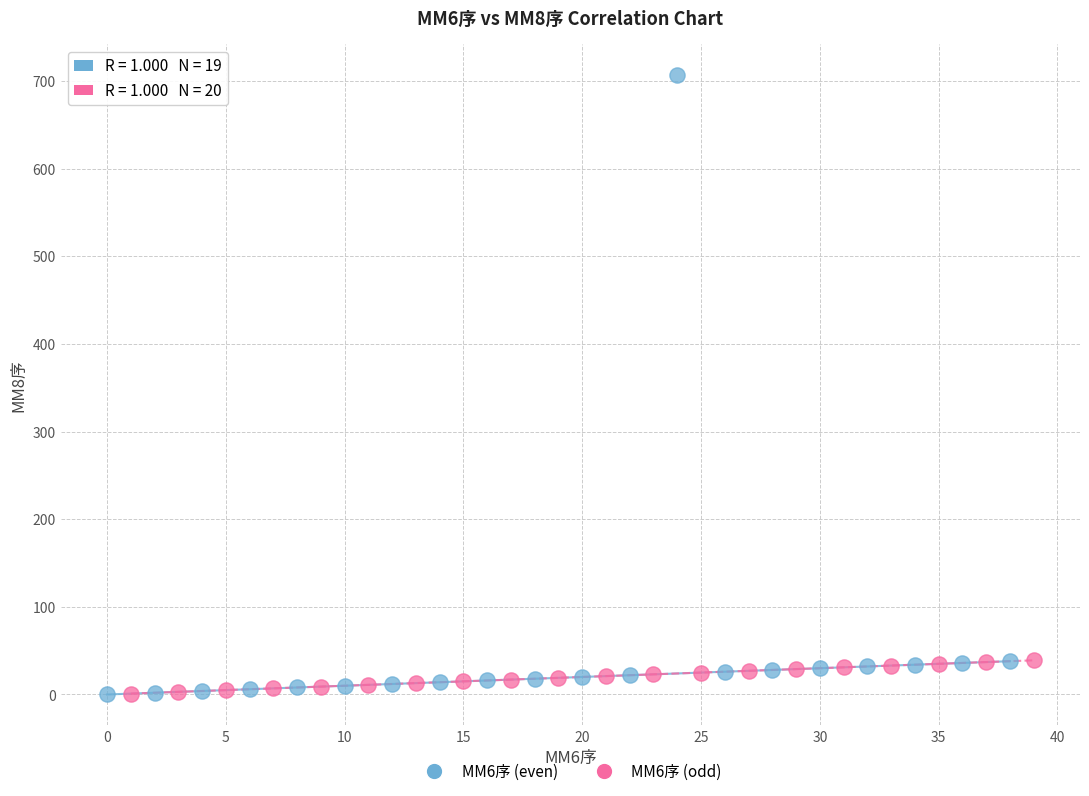

Which series reaches the maximum Y coordinate?

MM6序 (even)